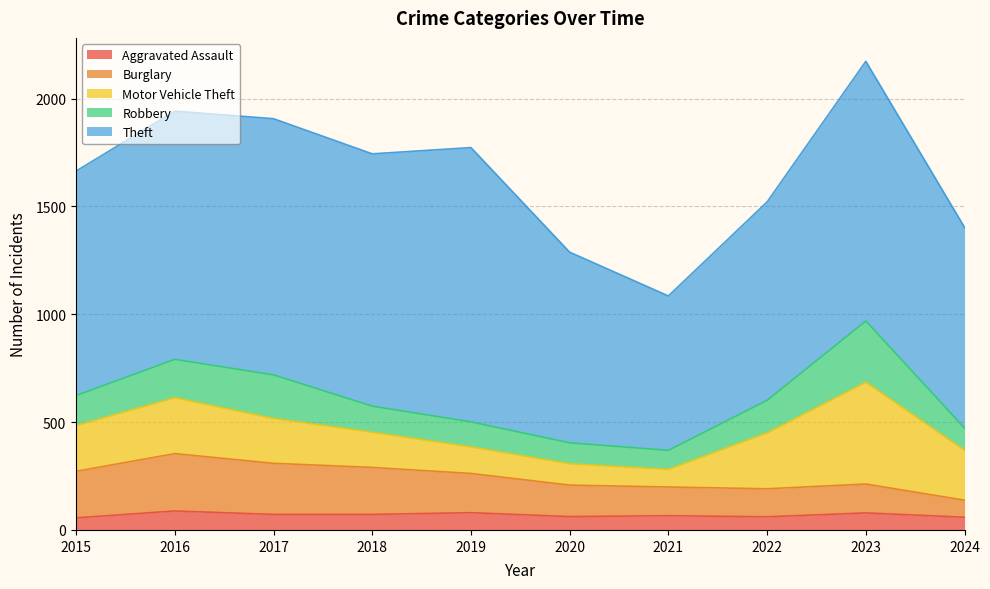

Reading left to right, what are all the values shown in this chart?

Aggravated Assault: 2015=56	2016=88	2017=72	2018=72	2019=80	2020=62	2021=66	2022=61	2023=79	2024=59
Burglary: 2015=216	2016=266	2017=237	2018=218	2019=182	2020=146	2021=133	2022=130	2023=134	2024=79
Motor Vehicle Theft: 2015=212	2016=259	2017=208	2018=163	2019=123	2020=99	2021=82	2022=259	2023=472	2024=231
Robbery: 2015=139	2016=178	2017=202	2018=121	2019=116	2020=97	2021=88	2022=151	2023=284	2024=103
Theft: 2015=1041	2016=1151	2017=1188	2018=1170	2019=1272	2020=884	2021=716	2022=920	2023=1204	2024=931